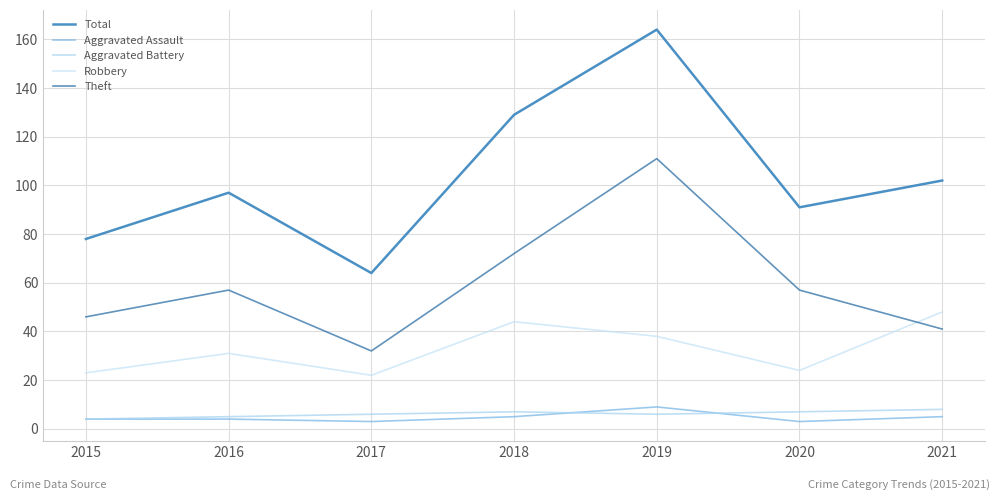

At which label does Aggravated Assault reach its minimum?

2017